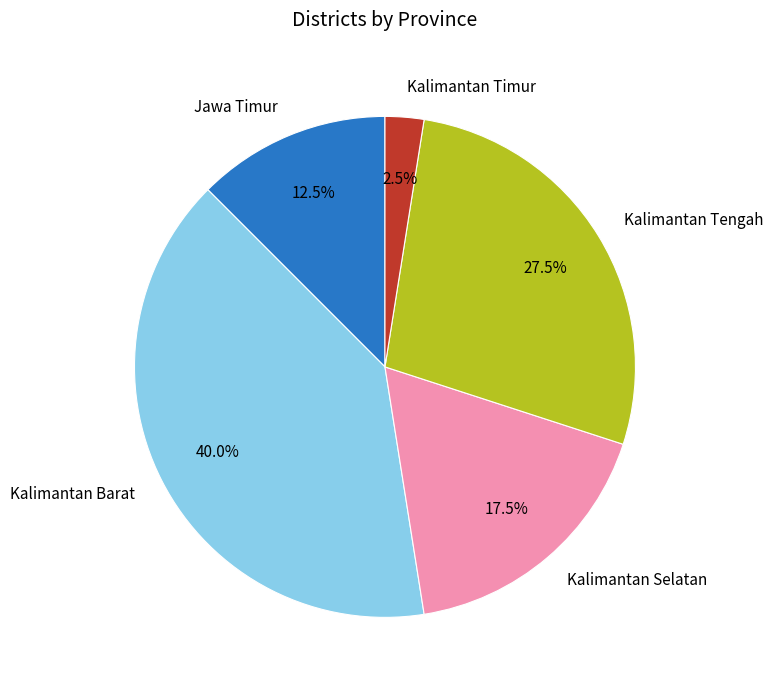

What portion of the pie excludes Jawa Timur?

87.5%